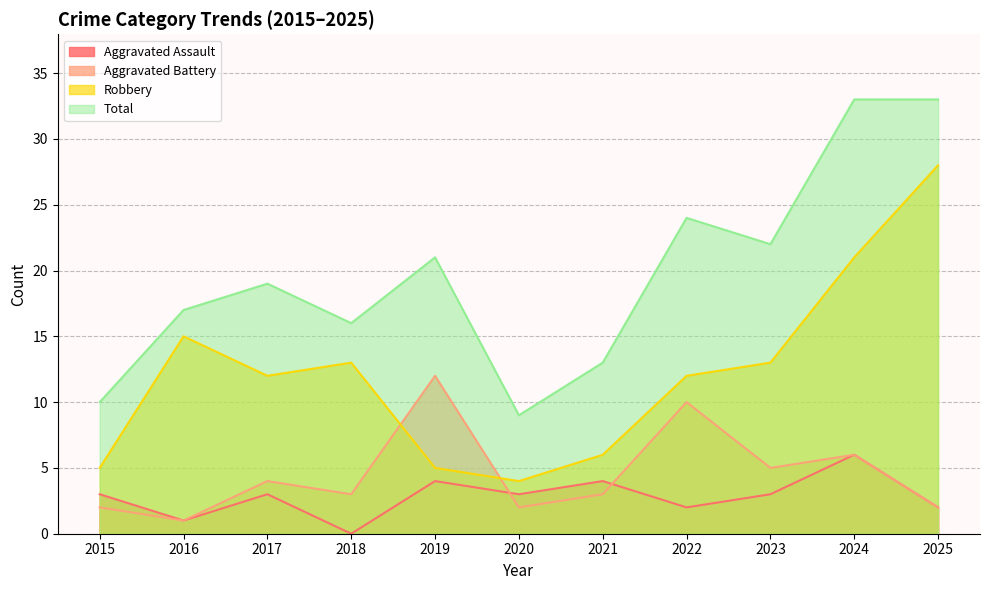

What is the difference between the Total values at 2015 and 2023?

12